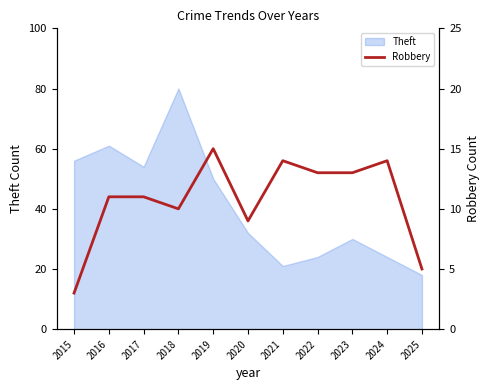

At which category does the chart reach its minimum across all series?

2015